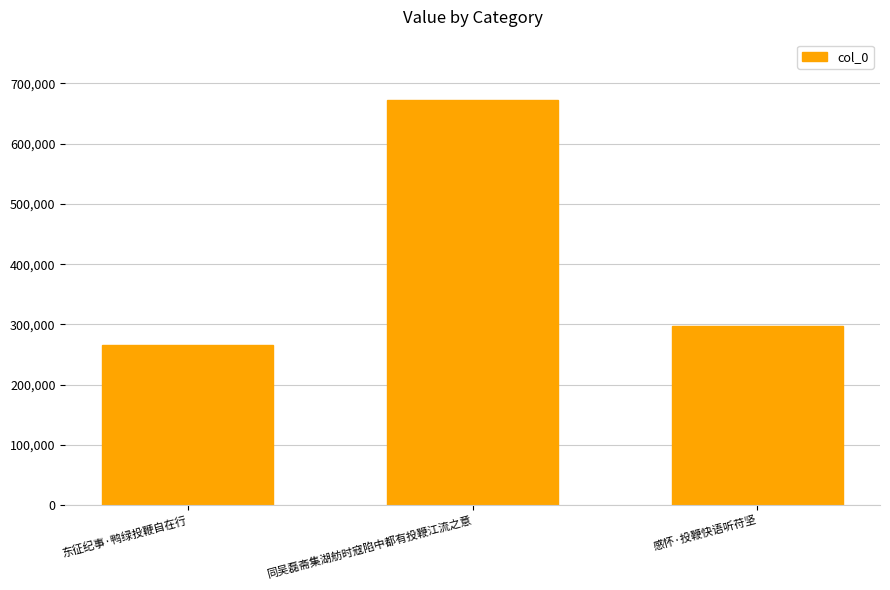

What is the minimum value shown in the chart?

265790